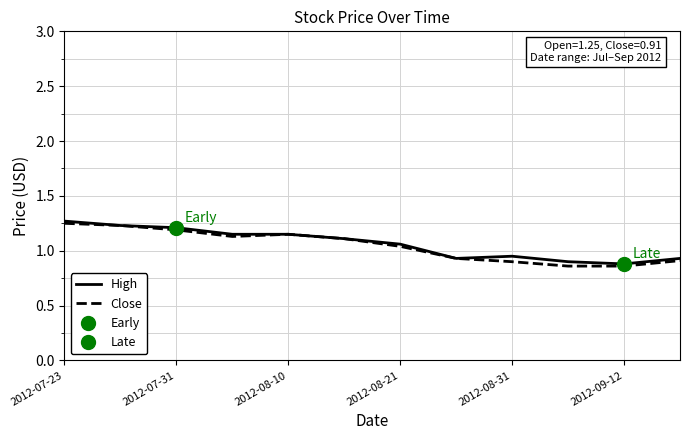

Where is the first local minimum for High?

7